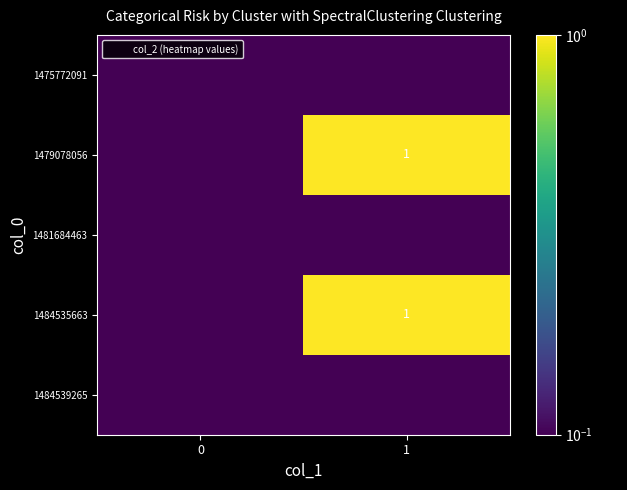

Which series has the largest total across all categories?

1479078056